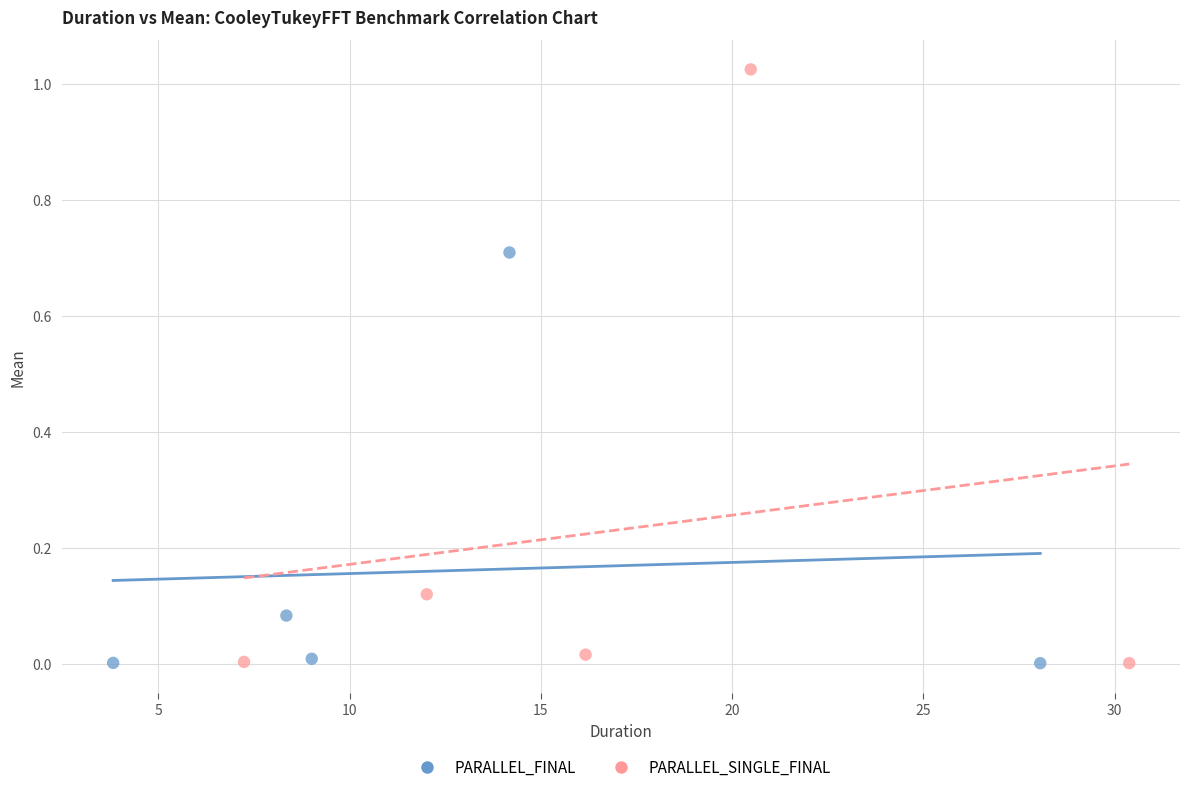

Which series reaches the maximum Y coordinate?

PARALLEL_SINGLE_FINAL